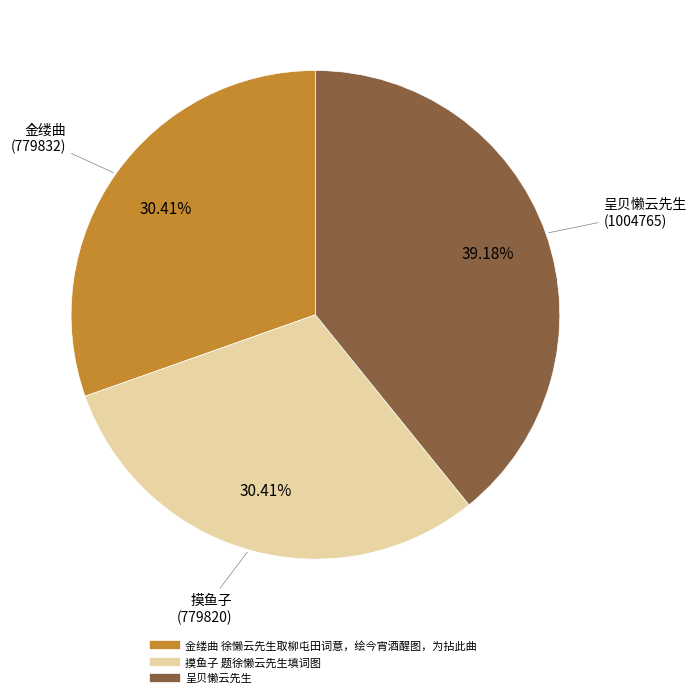

How many segments does this pie chart have?

3